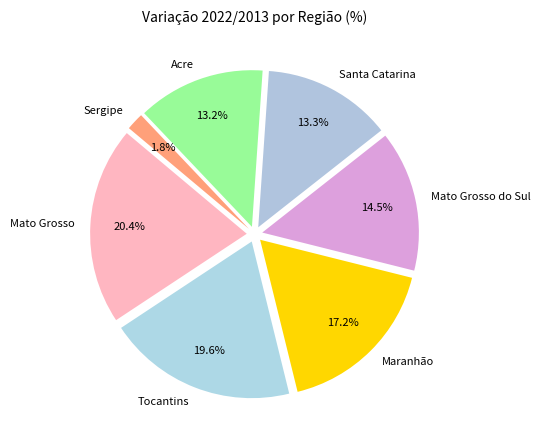

Does Tocantins account for over 50% of the chart?

No